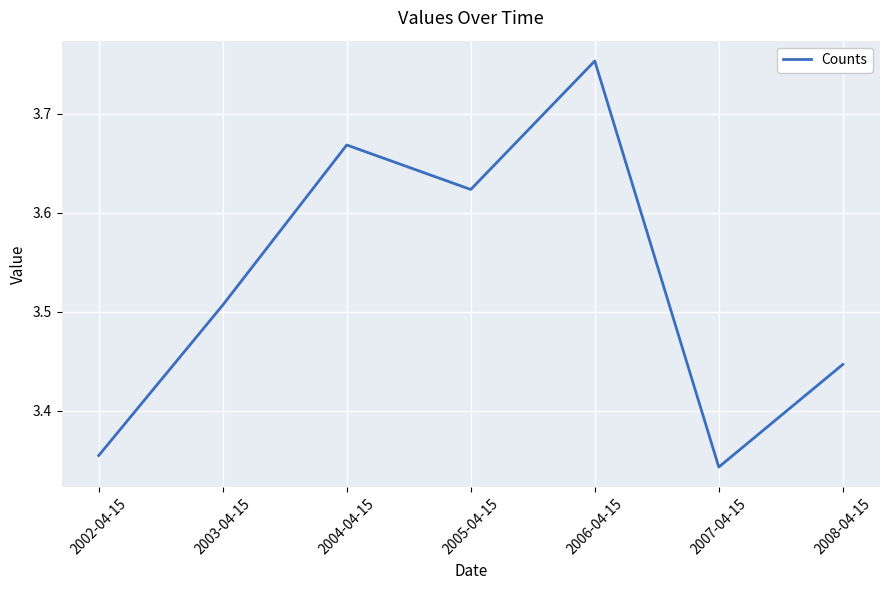

What is the difference between the values at 2005-04-15 and 2008-04-15?

0.2